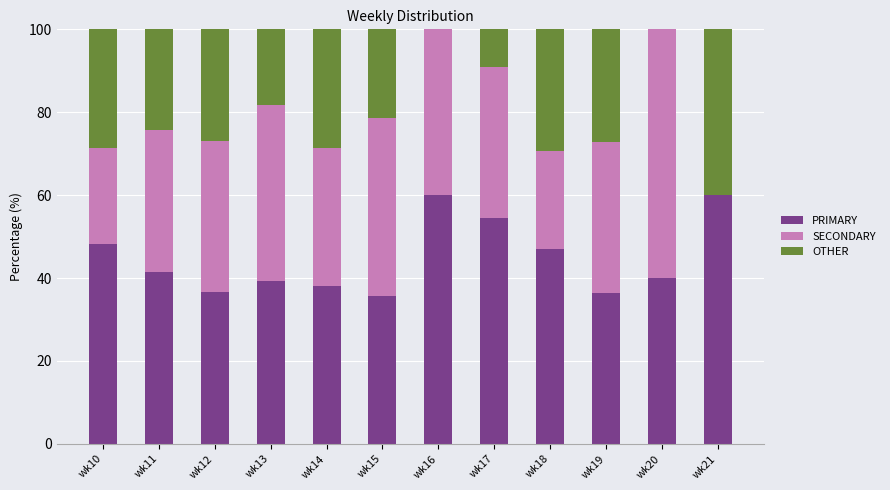

What is the total value across all series at wk10?

100.0